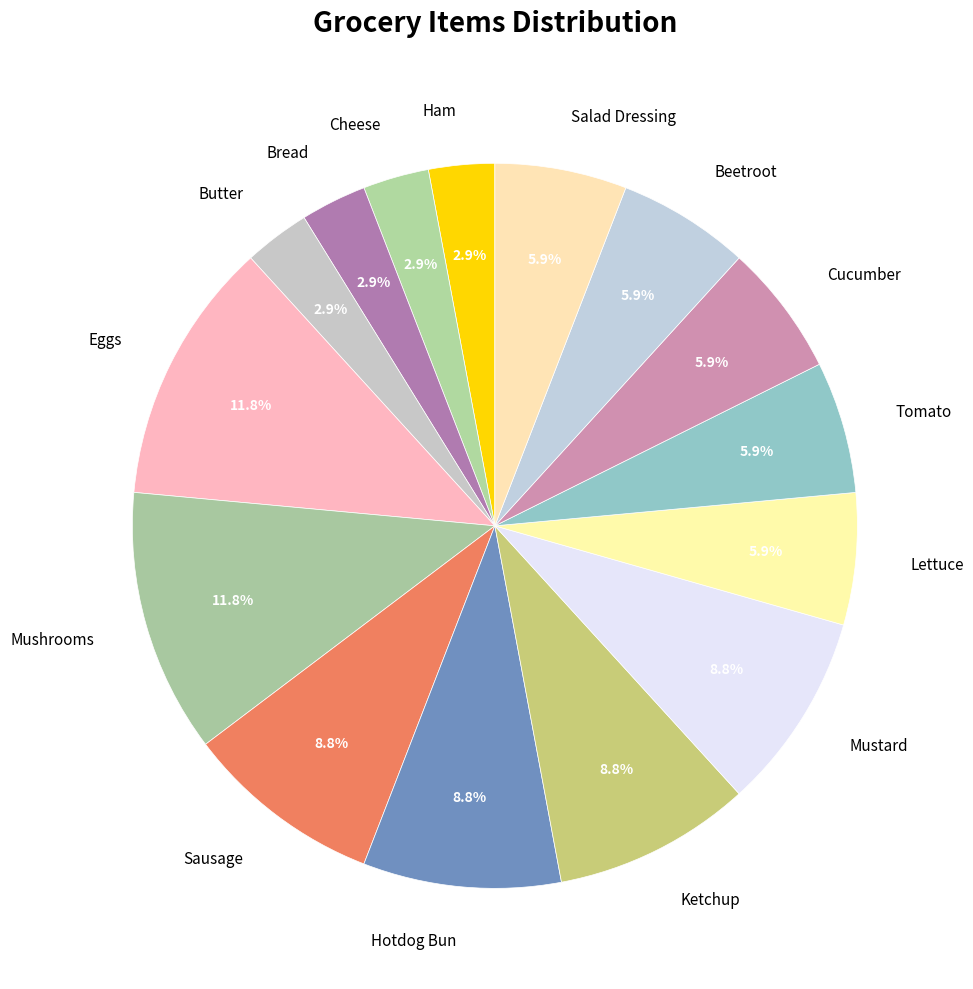

Between Butter and Hotdog Bun, which is larger?

Hotdog Bun